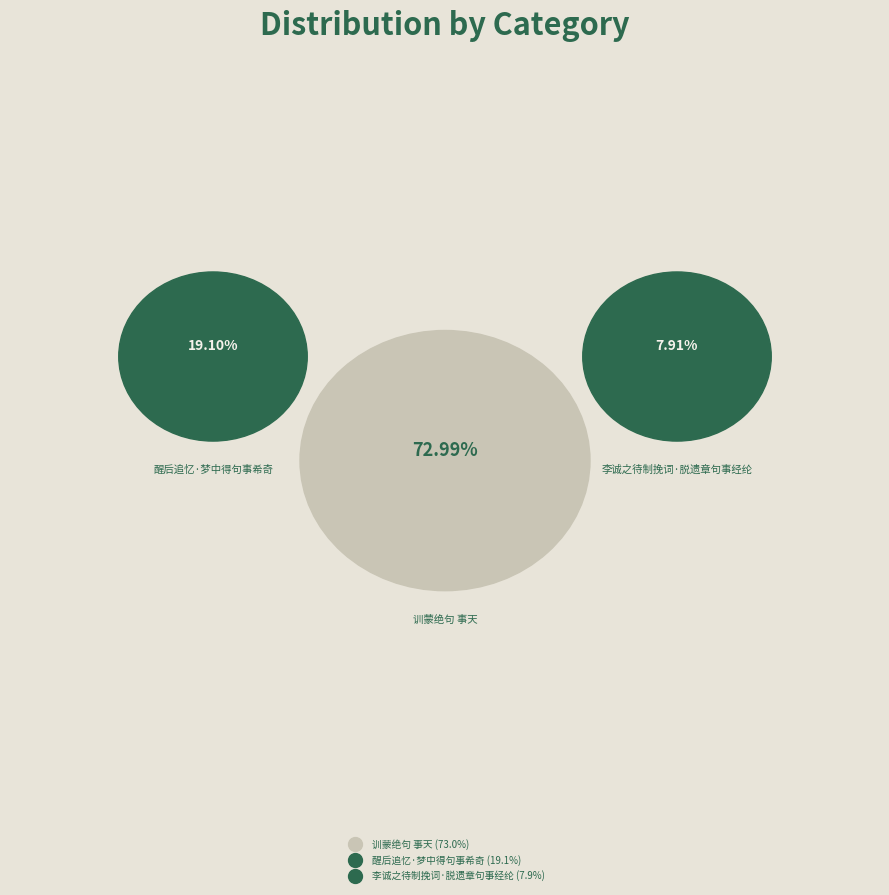

Do 训蒙绝句 事天 and 李诚之待制挽词·脱遗章句事经纶 together represent more than half of the pie?

Yes